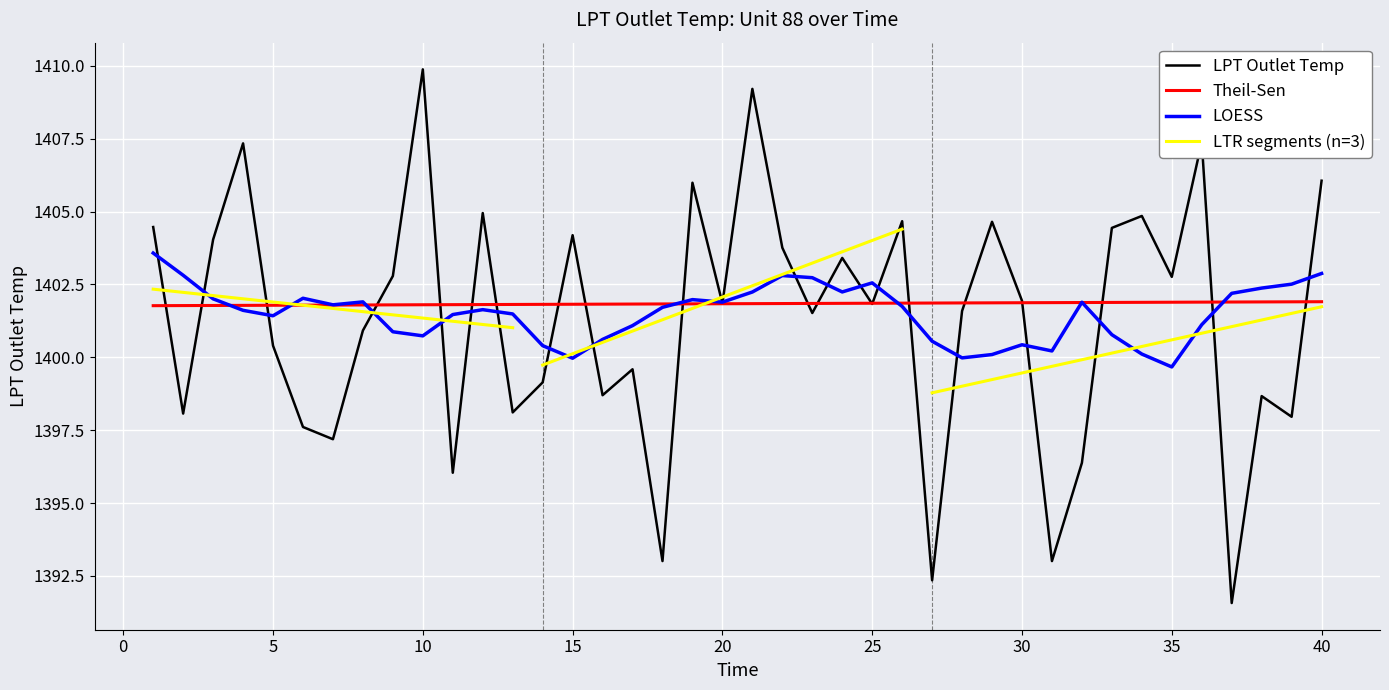

Rank the categories by value from lowest to highest.

37, 27, 18, 31, 11, 32, 7, 6, 39, 2, 13, 38, 16, 14, 17, 5, 8, 23, 28, 25, 20, 30, 35, 9, 24, 22, 3, 15, 33, 1, 29, 26, 34, 12, 19, 40, 4, 36, 21, 10